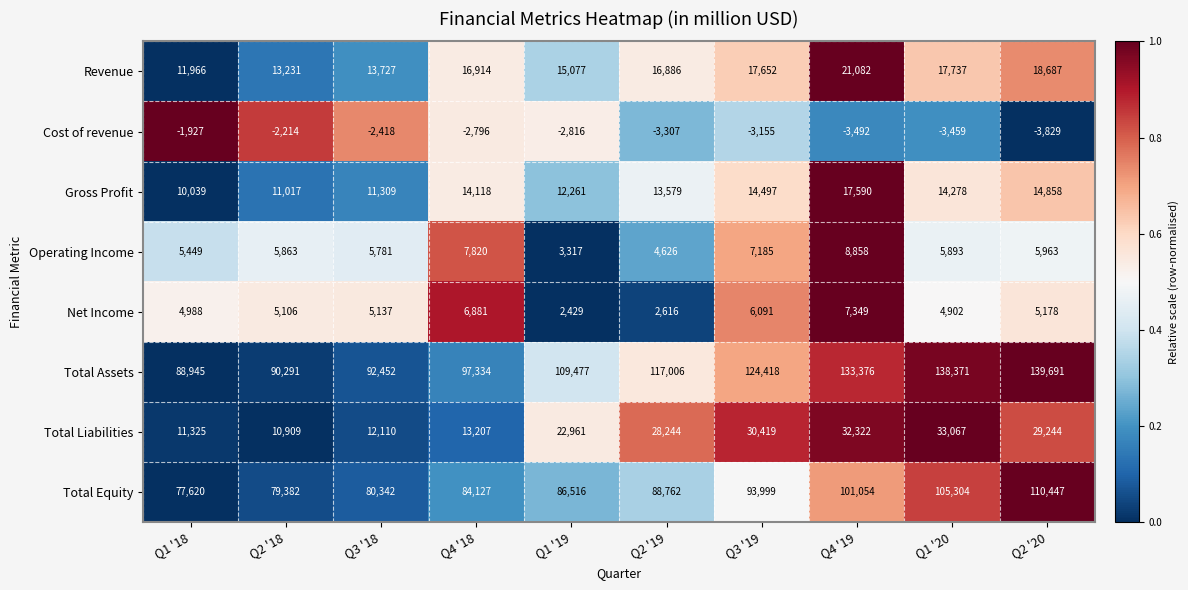

Is it true that Net Income equals 2616 at Q2 '19?

True